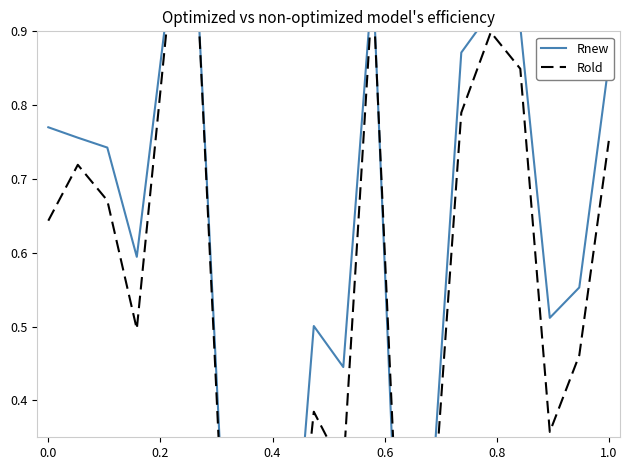

How many lines are shown in the chart?

2